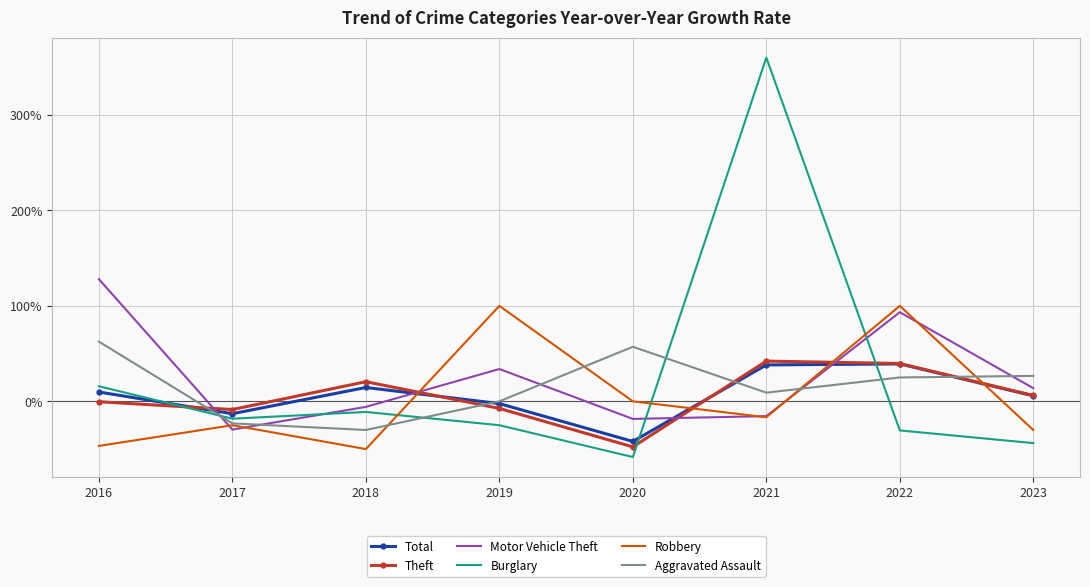

Which series has the widest spread of values?

Burglary